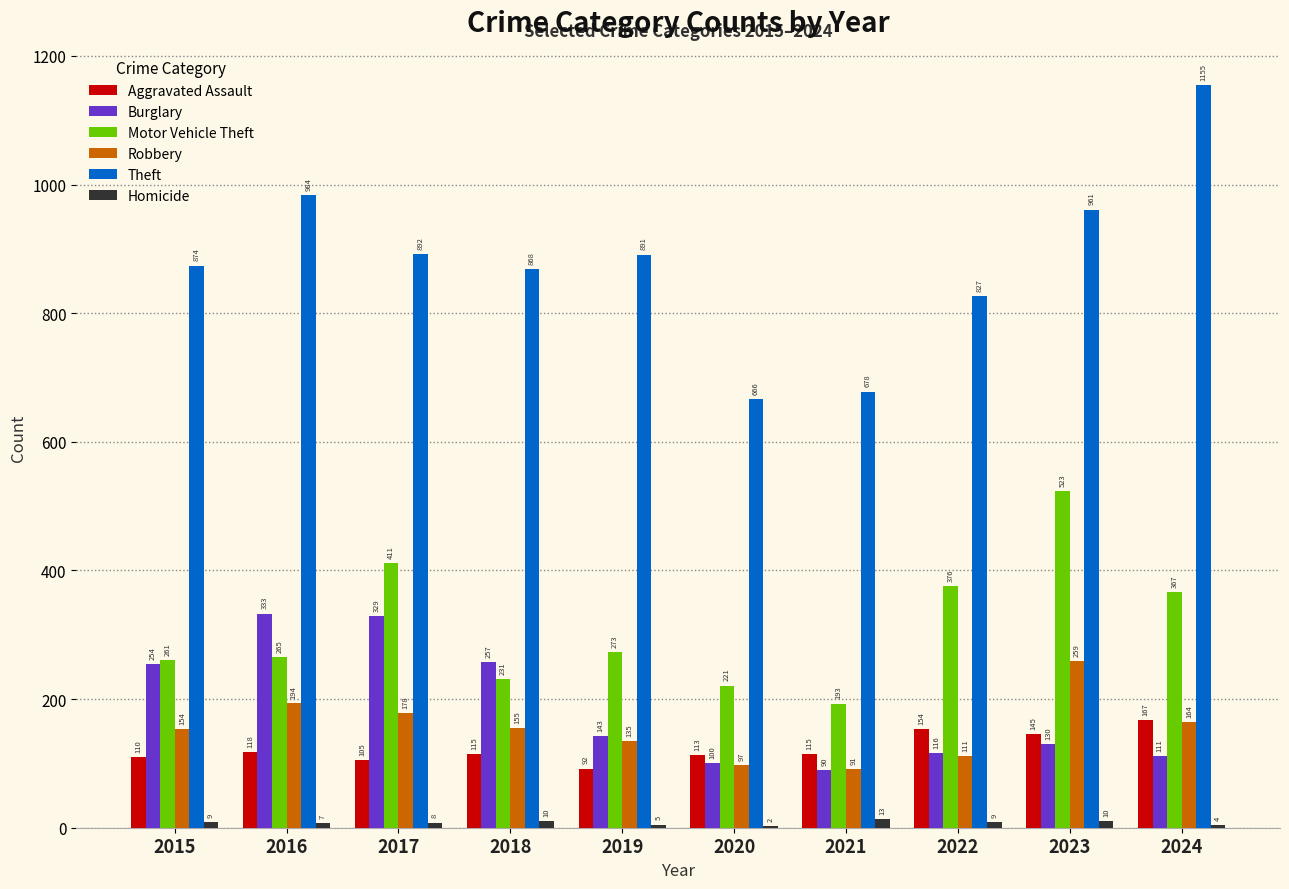

What is the sum of all Burglary values?

1863